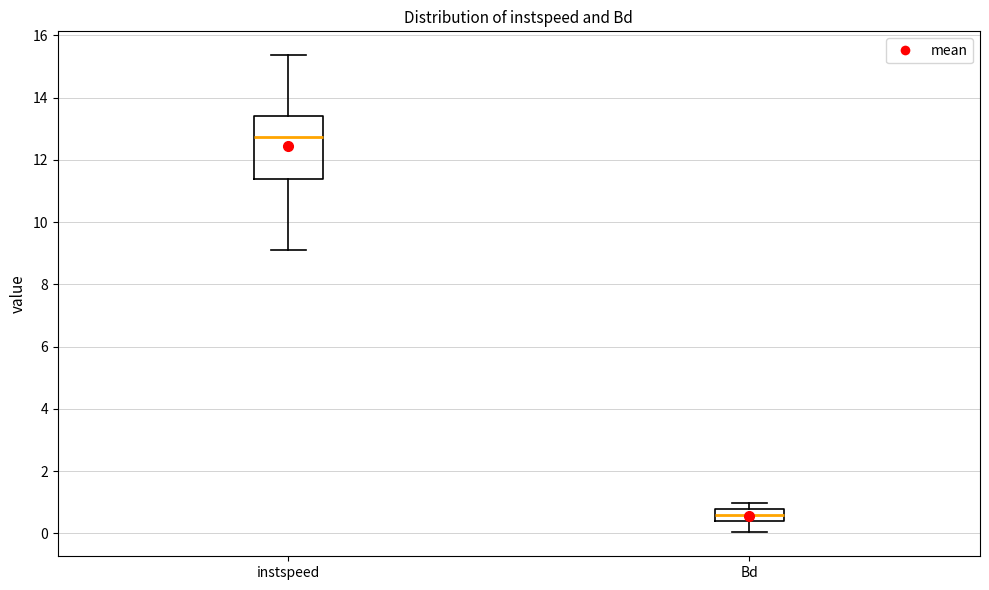

Reading left to right, transcribe this box plot: for each box, give where its median line is, the range the box spans, and where its two whiskers end, as read against the y-axis. The values are not printed on the chart, so give them approximately, as read against the axis.

instspeed: median 12.8, box 11.4 to 13.4, whiskers 9.2 to 15.4
Bd: median 0.6, box 0.4 to 0.8, whiskers 0.0 to 1.0